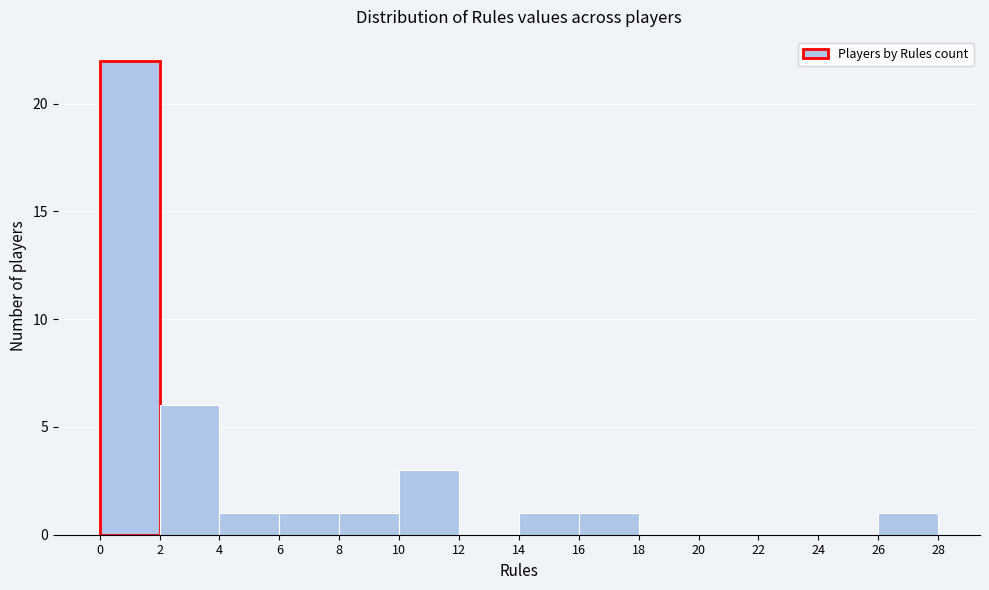

Over which range of the x-axis is the bar tallest?

0 to 2